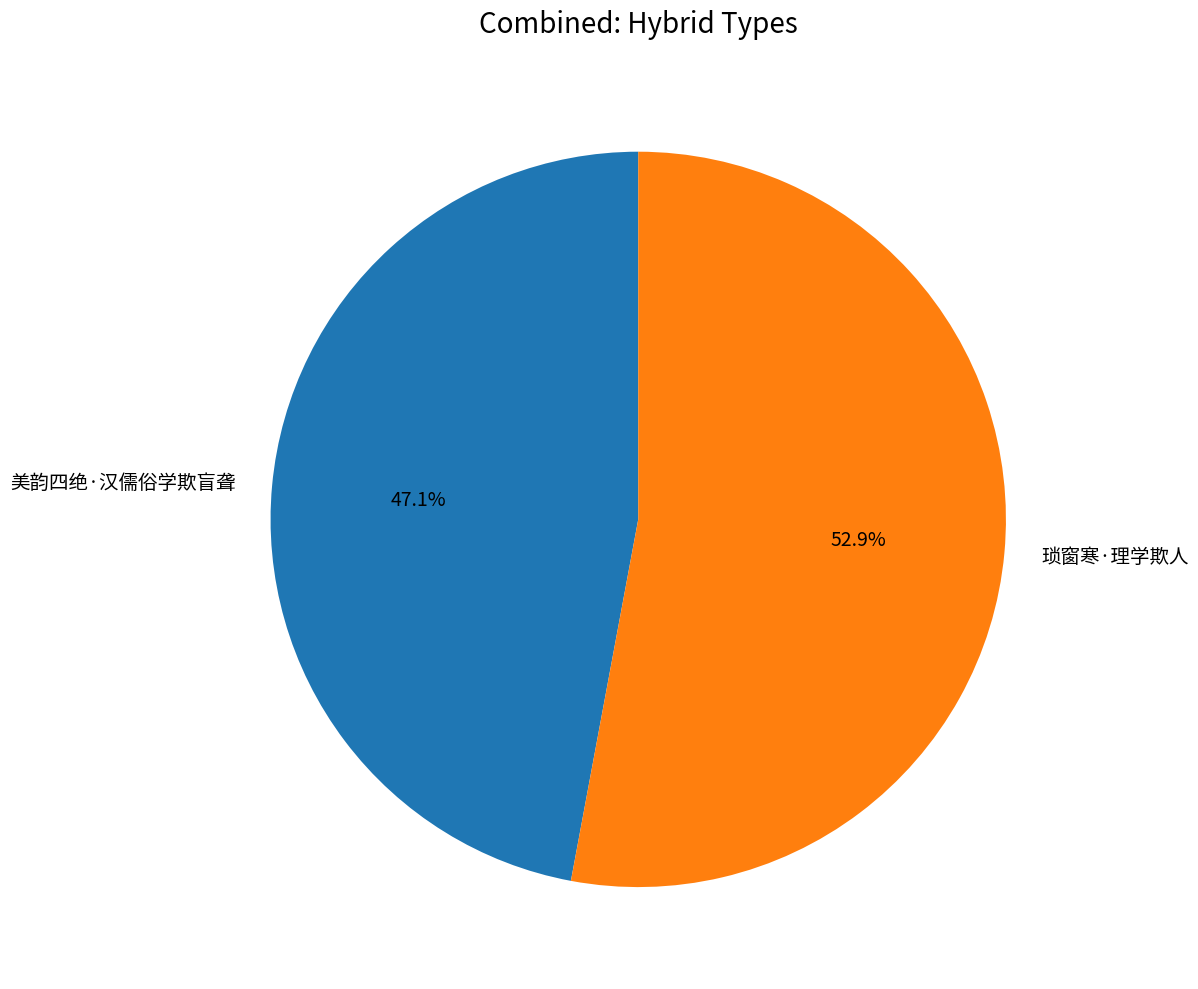

To the nearest percent, what is the difference between the 琐窗寒·理学欺人 and 美韵四绝·汉儒俗学欺盲聋 slice percentages?

6%